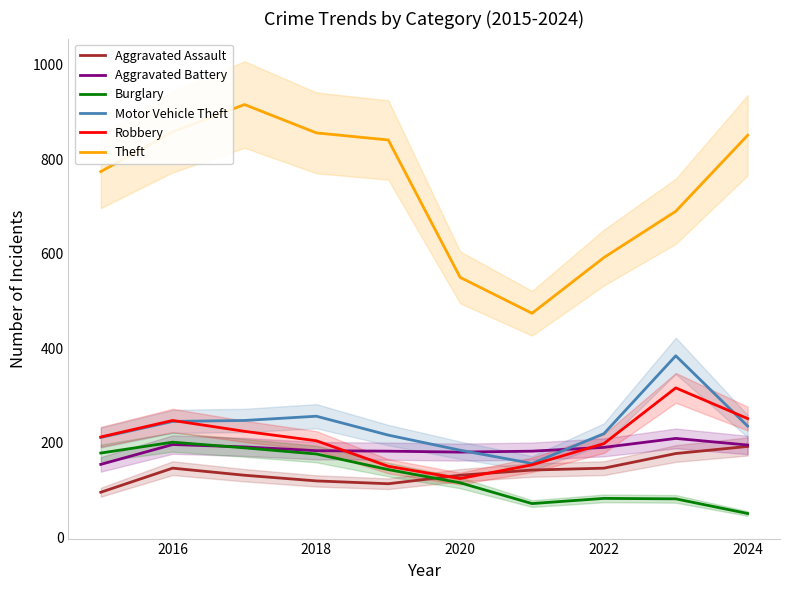

What are all the series names shown in the legend?

Aggravated Assault, Aggravated Battery, Burglary, Motor Vehicle Theft, Robbery, Theft